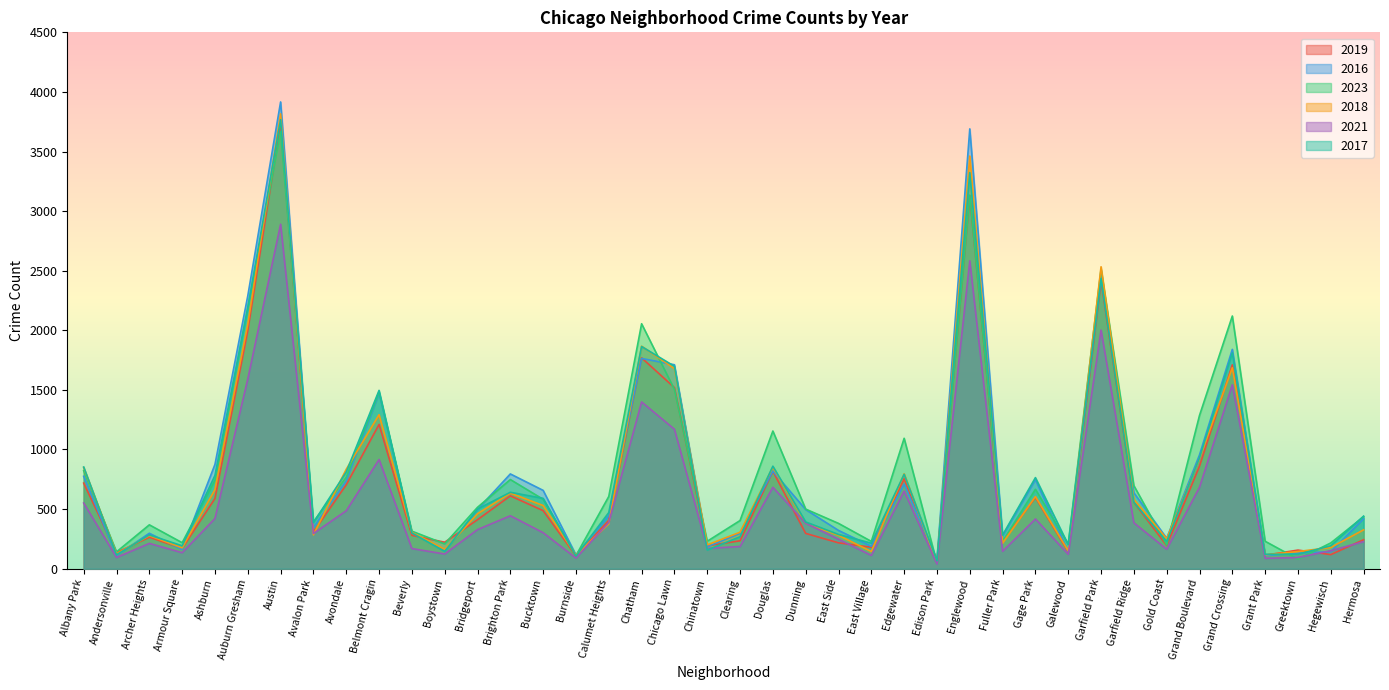

What value does the 2017 series have at Auburn Gresham, to the nearest 10?

2180